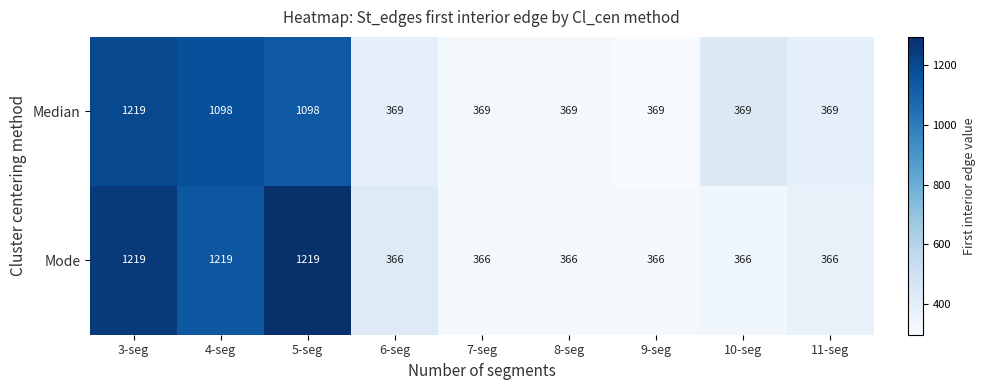

What is the maximum value shown in the chart?

1219